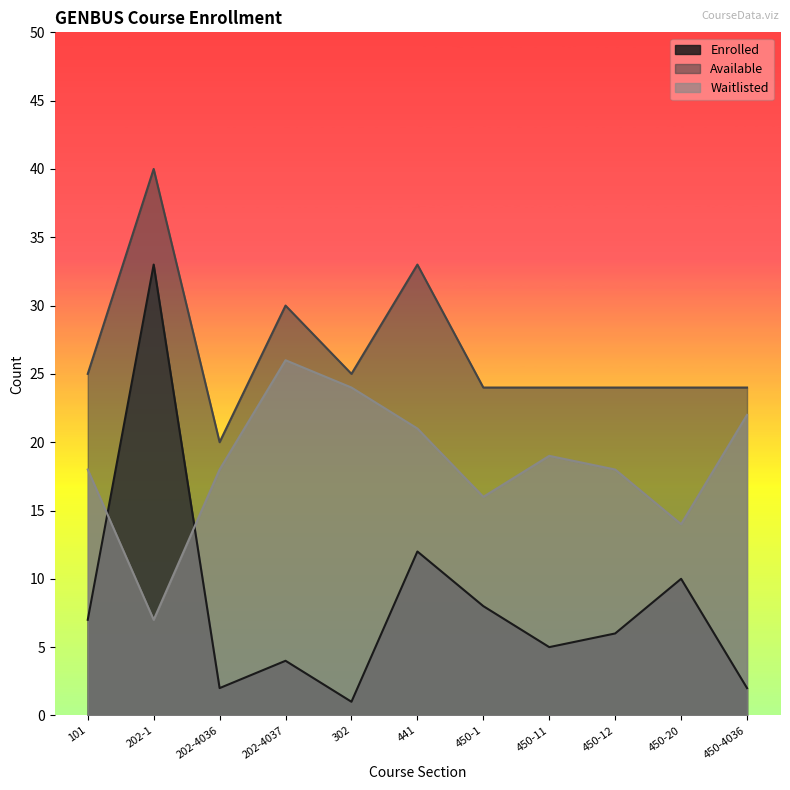

How many intersections are there between Waitlisted and Enrolled?

2